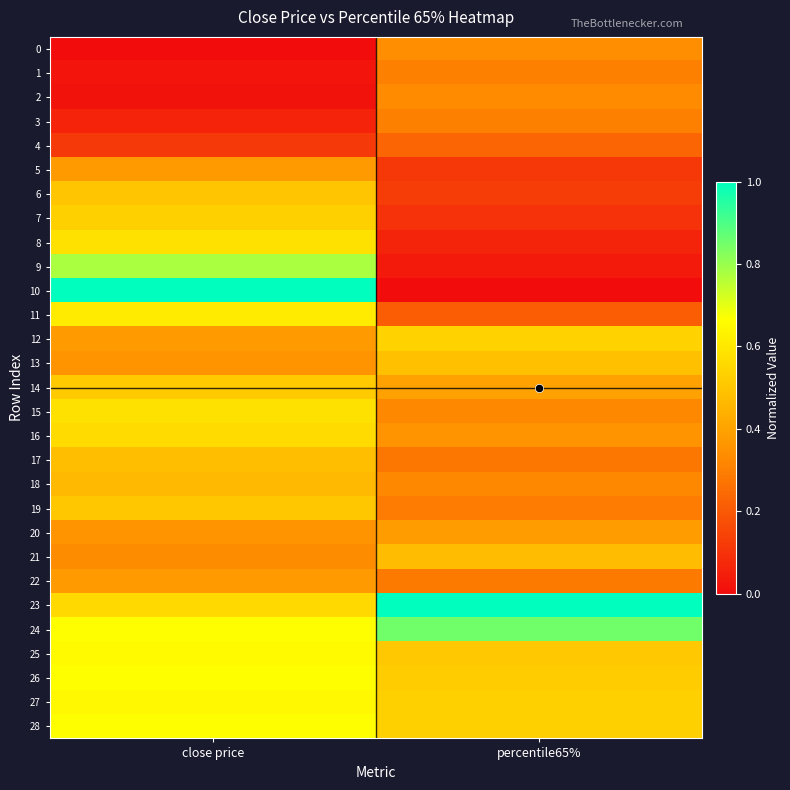

At which category is the sum across all series the highest?

close price